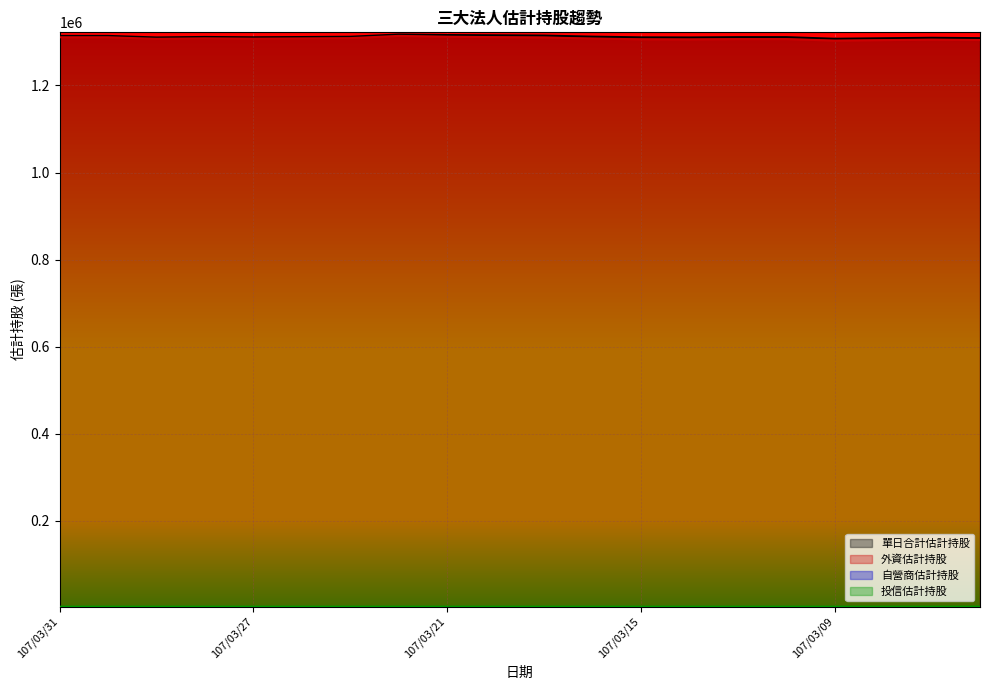

True or false: 單日合計估計持股 and 外資估計持股 intersect in this chart.

False